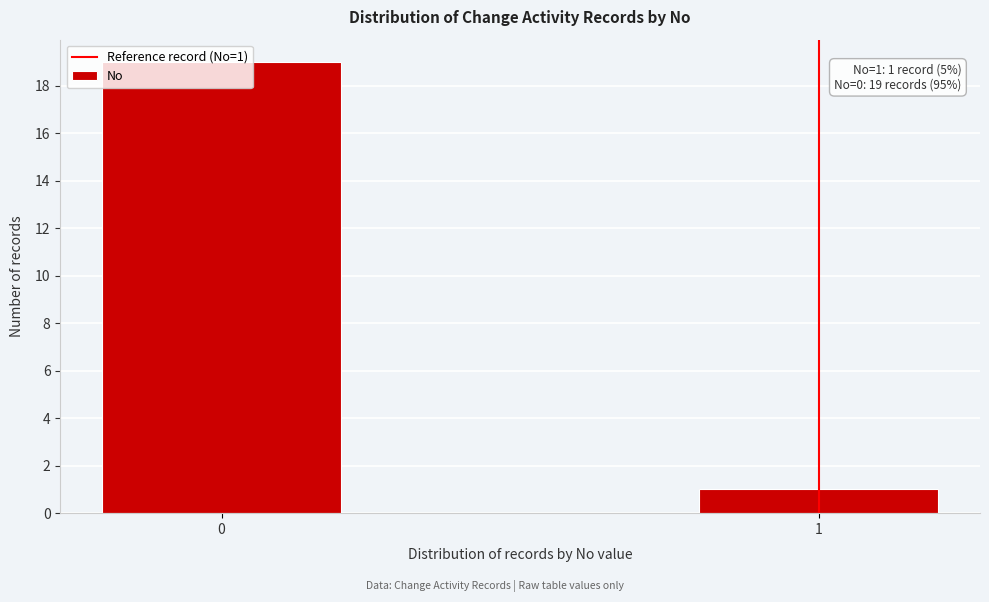

True or false: the data shows 9 at 0.

False